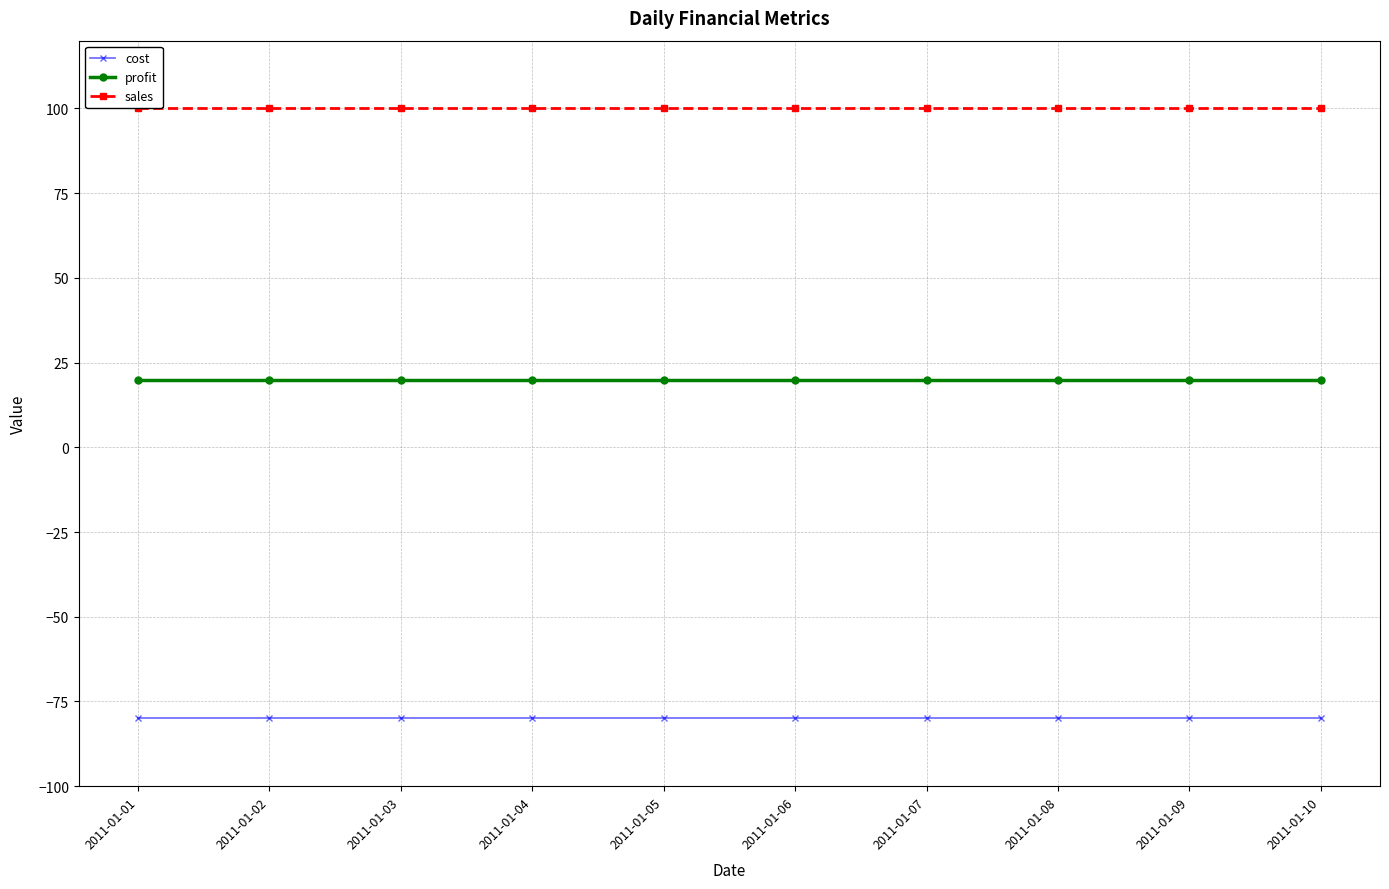

Reading right to left, list all the values displayed in this chart.

cost: 2011-01-10=-80	2011-01-09=-80	2011-01-08=-80	2011-01-07=-80	2011-01-06=-80	2011-01-05=-80	2011-01-04=-80	2011-01-03=-80	2011-01-02=-80	2011-01-01=-80
profit: 2011-01-10=20	2011-01-09=20	2011-01-08=20	2011-01-07=20	2011-01-06=20	2011-01-05=20	2011-01-04=20	2011-01-03=20	2011-01-02=20	2011-01-01=20
sales: 2011-01-10=100	2011-01-09=100	2011-01-08=100	2011-01-07=100	2011-01-06=100	2011-01-05=100	2011-01-04=100	2011-01-03=100	2011-01-02=100	2011-01-01=100